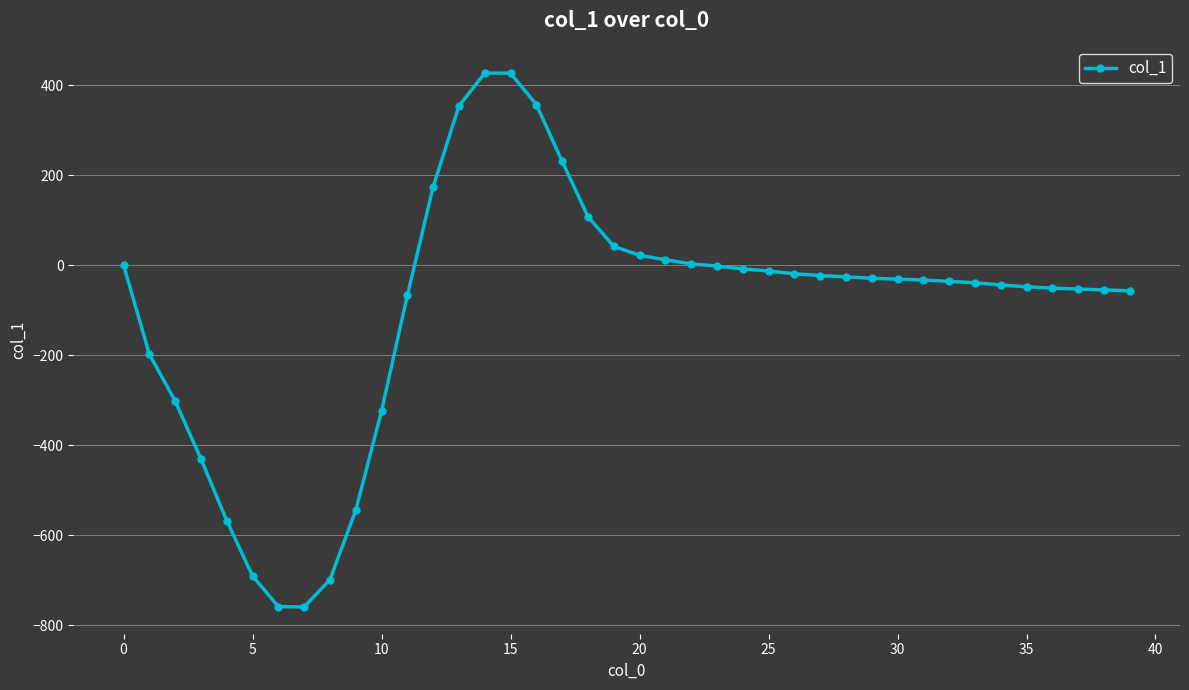

What is the difference between the second highest and second lowest values?

1186